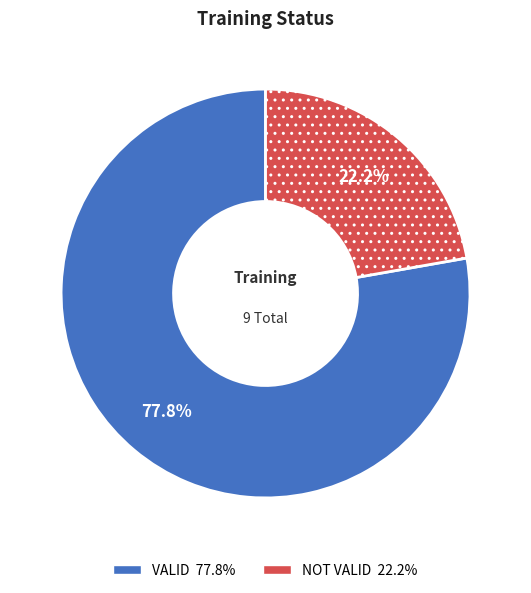

To the nearest percent, what percentage of the pie is VALID?

78%